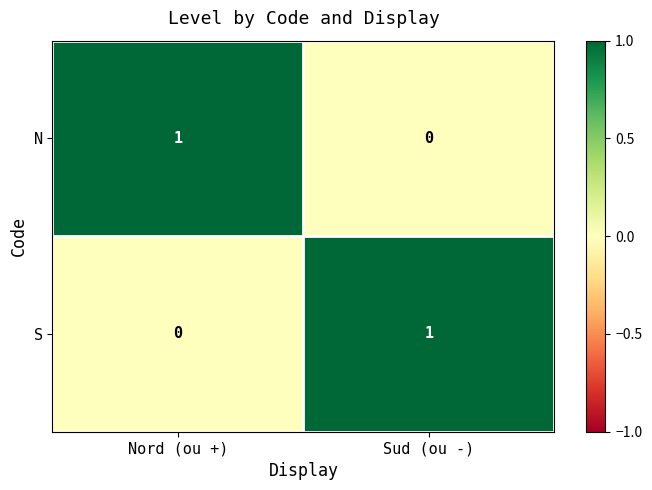

Rank the series at Nord (ou +) from lowest to highest value.

S, N